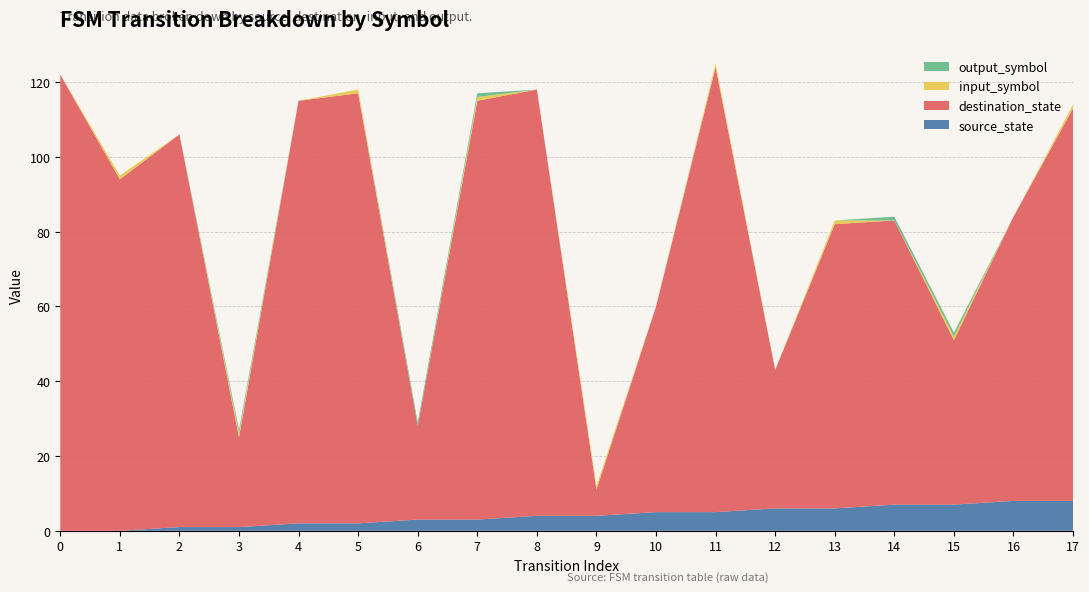

Reading left to right, list all the values displayed in this chart.

source_state: 0=0	1=0	2=1	3=1	4=2	5=2	6=3	7=3	8=4	9=4	10=5	11=5	12=6	13=6	14=7	15=7	16=8	17=8
destination_state: 0=122	1=94	2=105	3=24	4=113	5=115	6=25	7=112	8=114	9=7	10=55	11=119	12=37	13=76	14=76	15=44	16=76	17=105
input_symbol: 0=0	1=1	2=0	3=1	4=0	5=1	6=0	7=1	8=0	9=1	10=0	11=1	12=0	13=1	14=0	15=1	16=0	17=1
output_symbol: 0=0	1=0	2=0	3=1	4=0	5=0	6=1	7=1	8=0	9=0	10=0	11=0	12=0	13=0	14=1	15=1	16=0	17=0